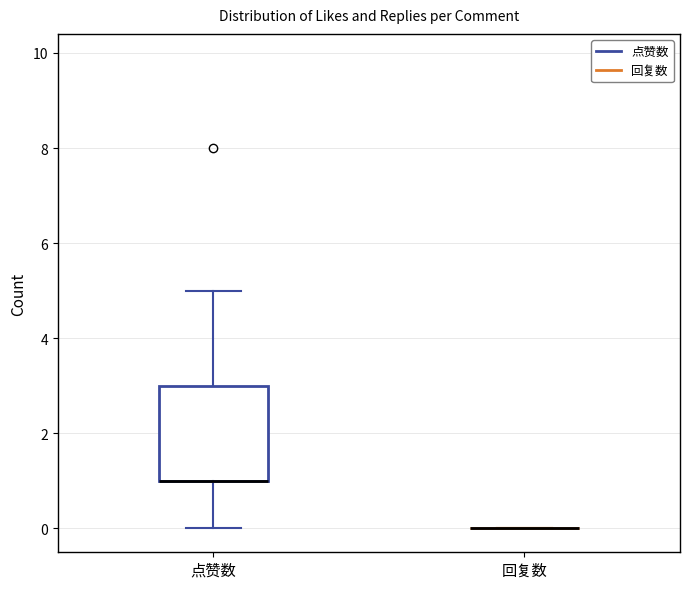

Comparing the boxes themselves (not the whiskers), which one is the tallest?

点赞数